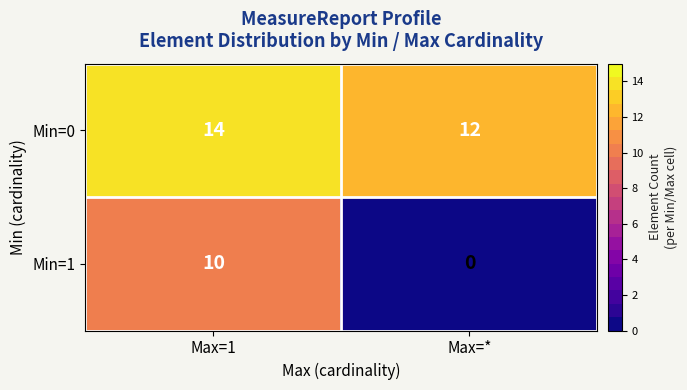

What is the difference between the Min=1 values at Max=* and Max=1?

10